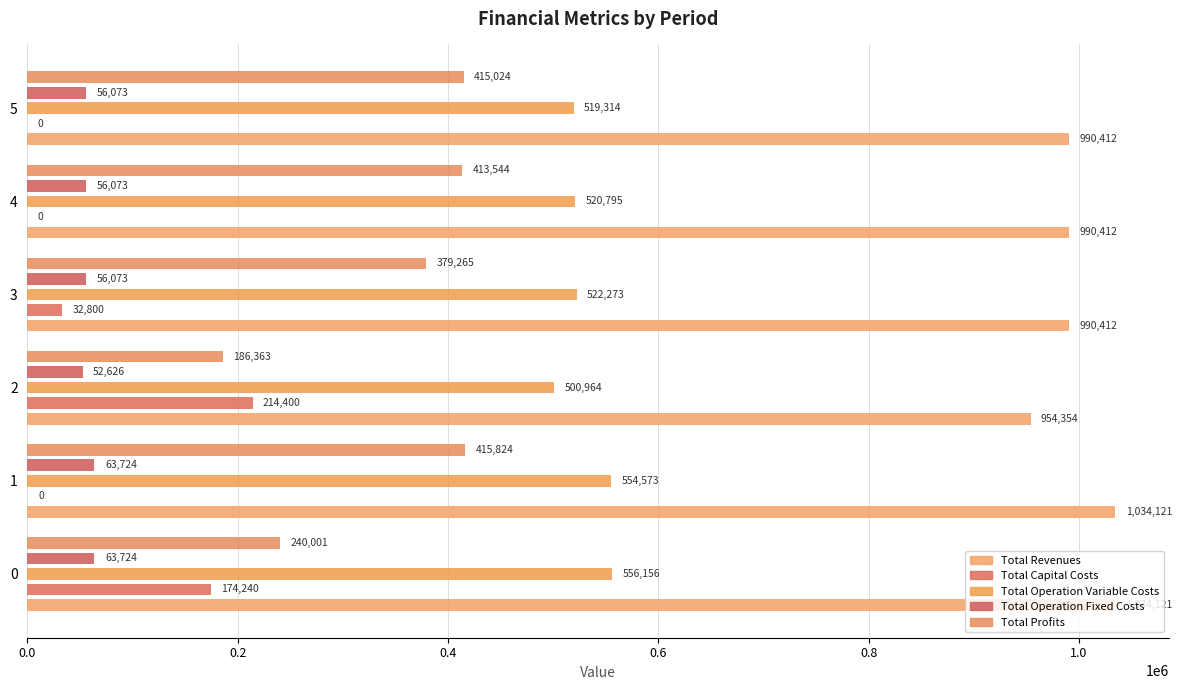

What is the highest value of the Total Revenues series?

1034121.1